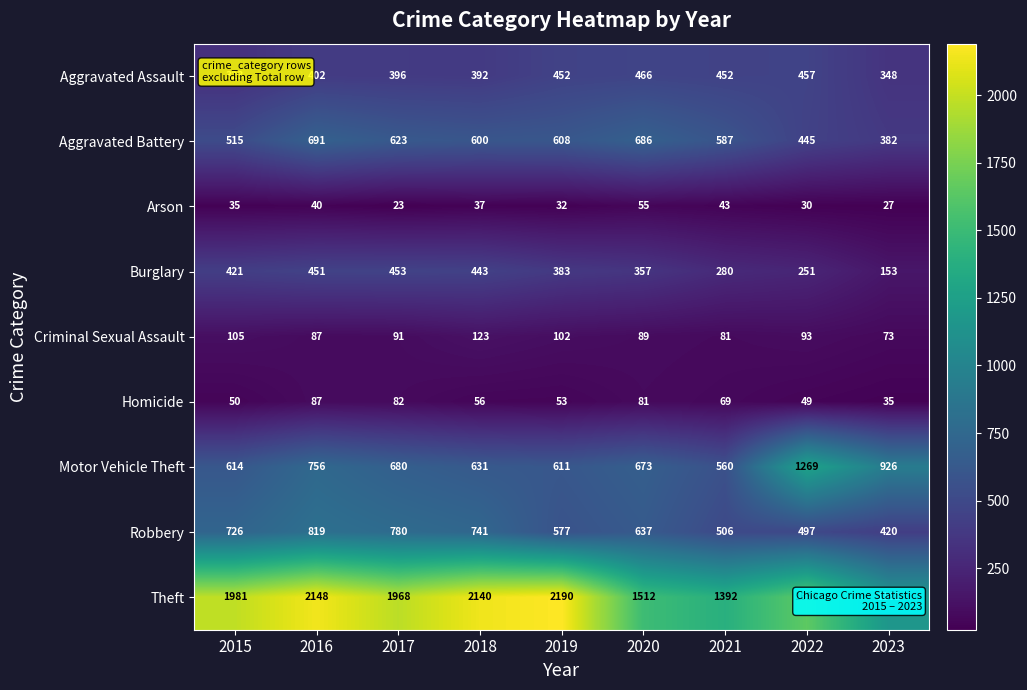

What is the sum of all Robbery values?

5703